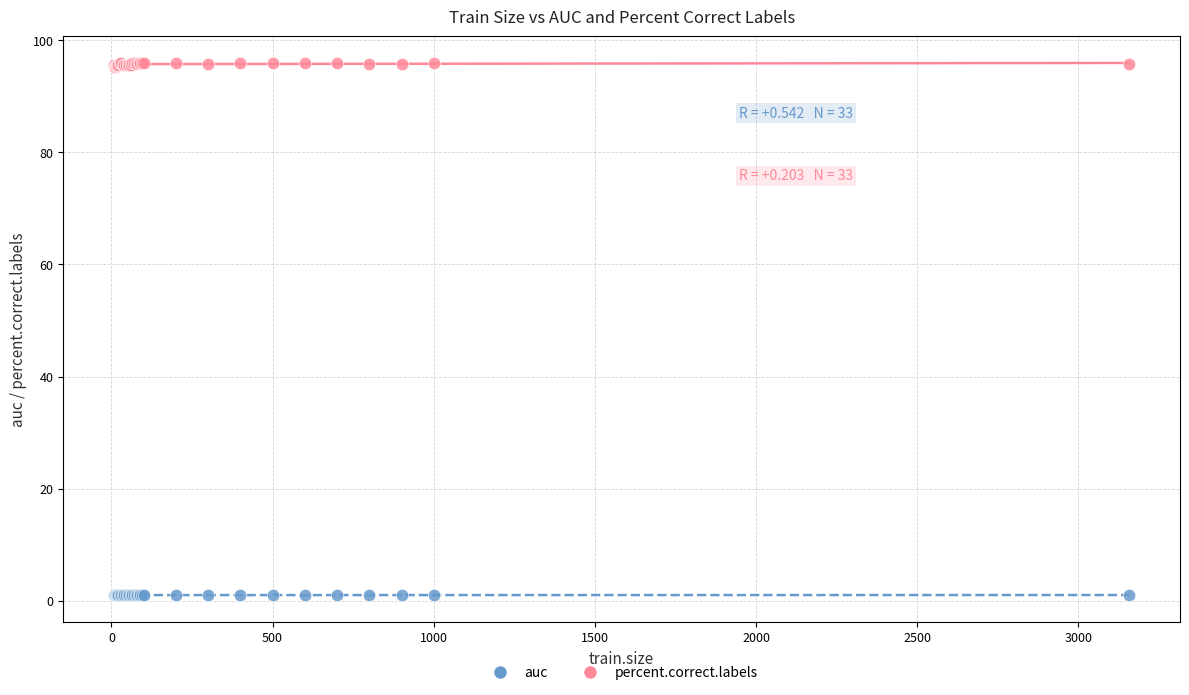

What are all the series names shown in the legend?

auc, percent.correct.labels